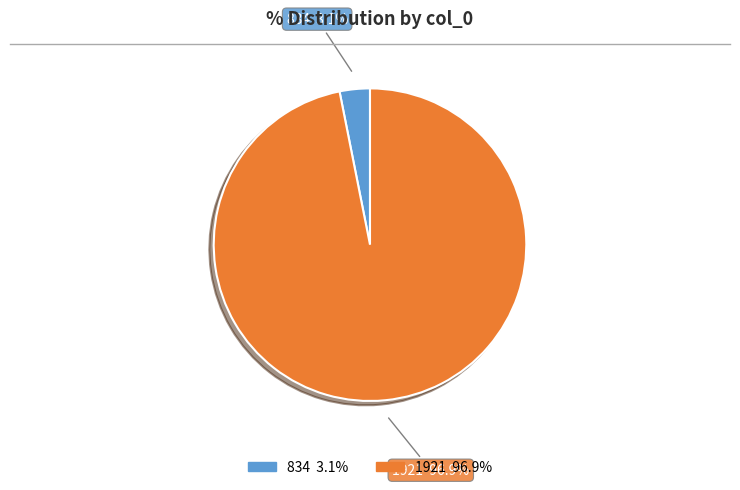

How many slices are in this pie chart?

2